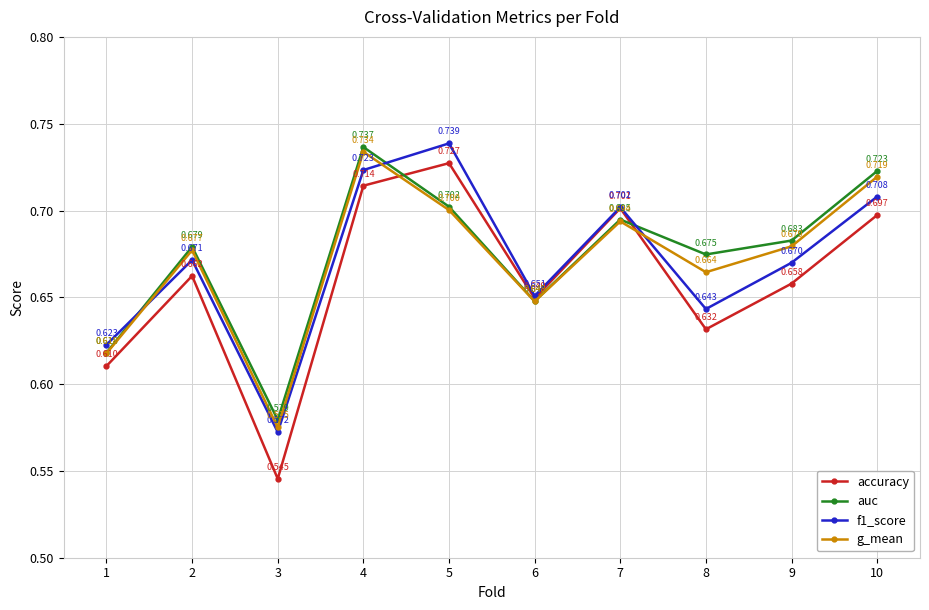

Count the number of categories in the chart.

10